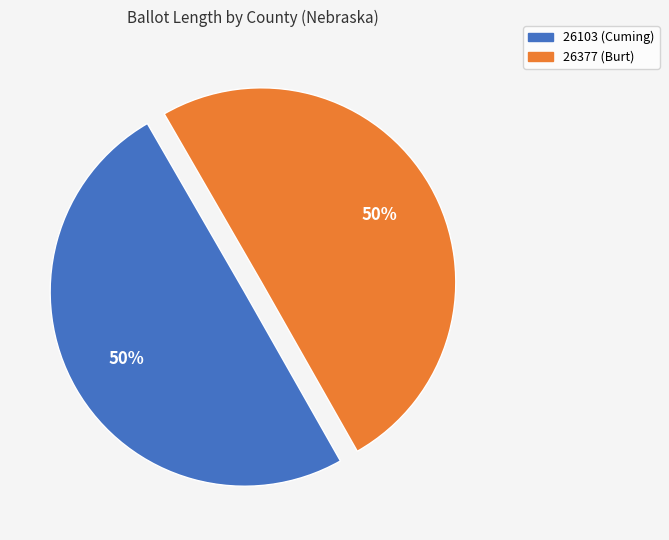

Approximately how many times larger is the value at 26103 (Cuming) compared to 26377 (Burt)?

1.0